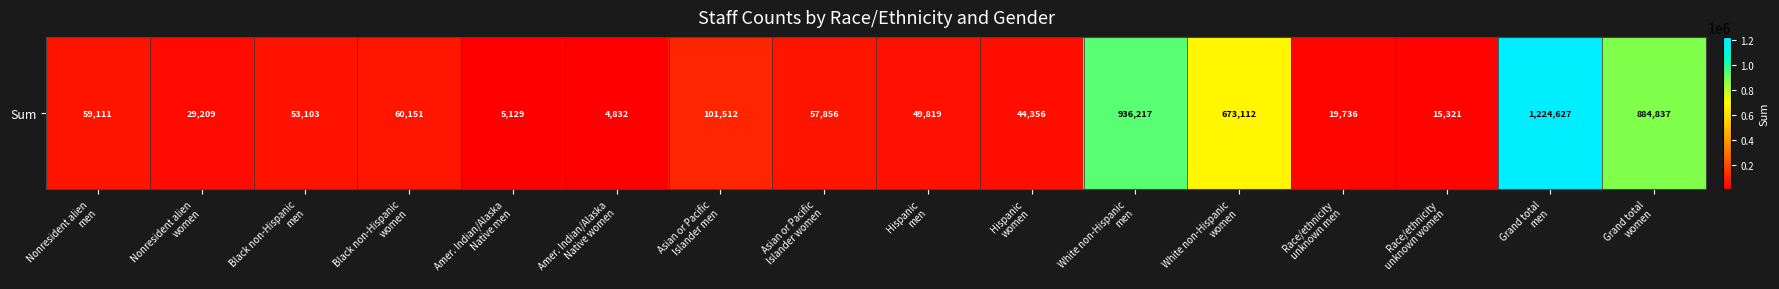

The value at Nonresident alien
men is 99038. True or false?

False